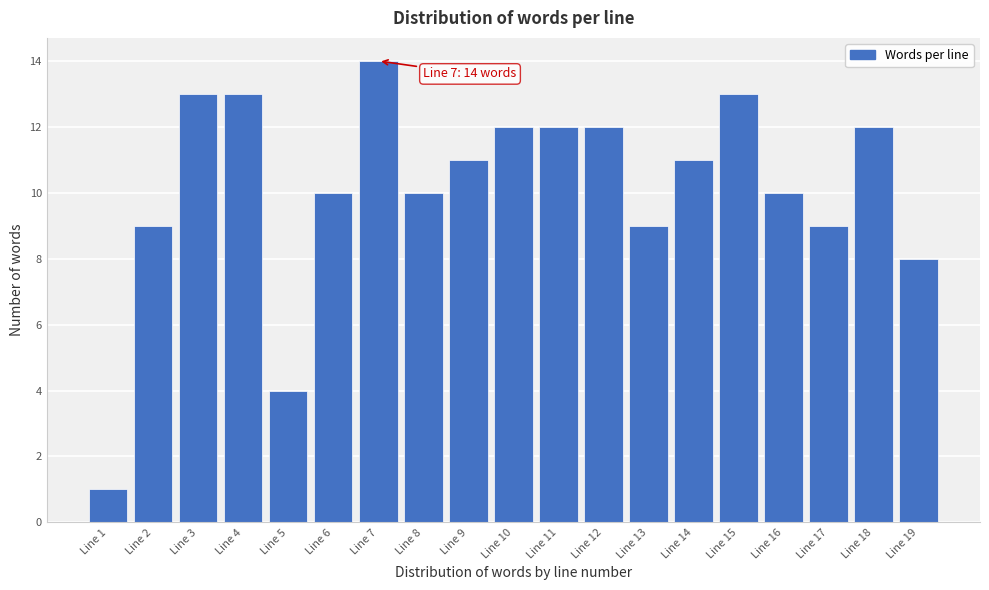

Reading right to left, list all the values displayed in this chart.

Line 19=8	Line 18=12	Line 17=9	Line 16=10	Line 15=13	Line 14=11	Line 13=9	Line 12=12	Line 11=12	Line 10=12	Line 9=11	Line 8=10	Line 7=14	Line 6=10	Line 5=4	Line 4=13	Line 3=13	Line 2=9	Line 1=1